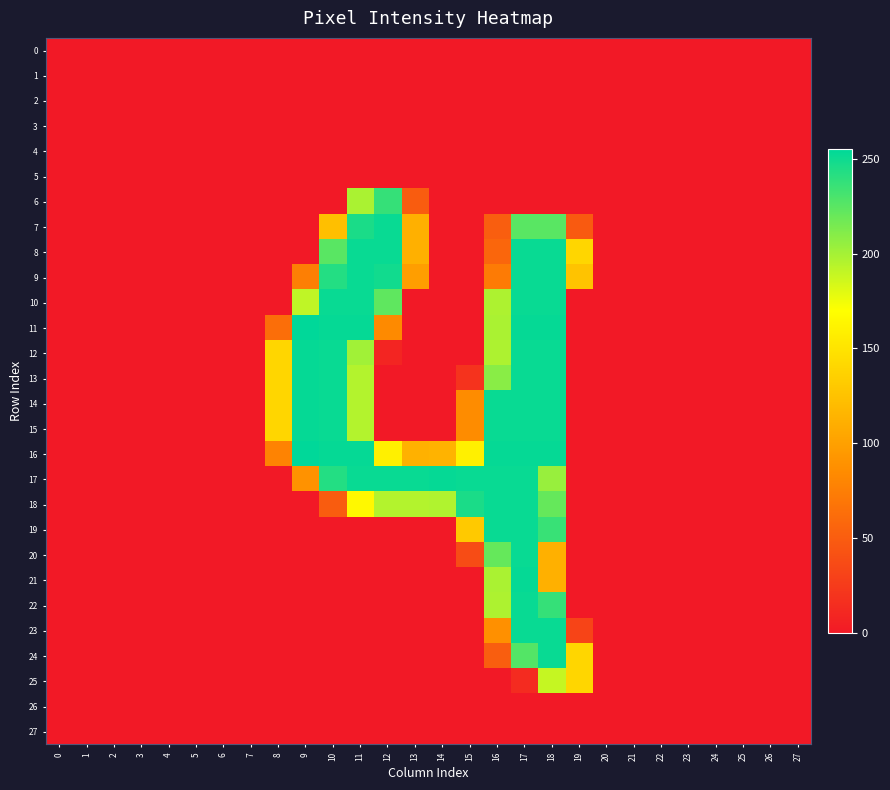

Reading right to left, list all the values displayed in this chart.

0: 27=0	26=0	25=0	24=0	23=0	22=0	21=0	20=0	19=0	18=0	17=0	16=0	15=0	14=0	13=0	12=0	11=0	10=0	9=0	8=0	7=0	6=0	5=0	4=0	3=0	2=0	1=0	0=0
1: 27=0	26=0	25=0	24=0	23=0	22=0	21=0	20=0	19=0	18=0	17=0	16=0	15=0	14=0	13=0	12=0	11=0	10=0	9=0	8=0	7=0	6=0	5=0	4=0	3=0	2=0	1=0	0=0
2: 27=0	26=0	25=0	24=0	23=0	22=0	21=0	20=0	19=0	18=0	17=0	16=0	15=0	14=0	13=0	12=0	11=0	10=0	9=0	8=0	7=0	6=0	5=0	4=0	3=0	2=0	1=0	0=0
3: 27=0	26=0	25=0	24=0	23=0	22=0	21=0	20=0	19=0	18=0	17=0	16=0	15=0	14=0	13=0	12=0	11=0	10=0	9=0	8=0	7=0	6=0	5=0	4=0	3=0	2=0	1=0	0=0
4: 27=0	26=0	25=0	24=0	23=0	22=0	21=0	20=0	19=0	18=0	17=0	16=0	15=0	14=0	13=0	12=0	11=0	10=0	9=0	8=0	7=0	6=0	5=0	4=0	3=0	2=0	1=0	0=0
5: 27=0	26=0	25=0	24=0	23=0	22=0	21=0	20=0	19=0	18=0	17=0	16=0	15=0	14=0	13=0	12=0	11=0	10=0	9=0	8=0	7=0	6=0	5=0	4=0	3=0	2=0	1=0	0=0
6: 27=0	26=0	25=0	24=0	23=0	22=0	21=0	20=0	19=0	18=0	17=0	16=0	15=0	14=0	13=50	12=237	11=198	10=0	9=0	8=0	7=0	6=0	5=0	4=0	3=0	2=0	1=0	0=0
7: 27=0	26=0	25=0	24=0	23=0	22=0	21=0	20=0	19=48	18=225	17=225	16=51	15=0	14=0	13=112	12=252	11=246	10=123	9=0	8=0	7=0	6=0	5=0	4=0	3=0	2=0	1=0	0=0
8: 27=0	26=0	25=0	24=0	23=0	22=0	21=0	20=0	19=140	18=252	17=252	16=57	15=0	14=0	13=112	12=252	11=252	10=225	9=0	8=0	7=0	6=0	5=0	4=0	3=0	2=0	1=0	0=0
9: 27=0	26=0	25=0	24=0	23=0	22=0	21=0	20=0	19=126	18=252	17=252	16=73	15=0	14=0	13=99	12=249	11=252	10=243	9=76	8=0	7=0	6=0	5=0	4=0	3=0	2=0	1=0	0=0
10: 27=0	26=0	25=0	24=0	23=0	22=0	21=0	20=0	19=0	18=252	17=252	16=197	15=0	14=0	13=0	12=223	11=252	10=252	9=191	8=0	7=0	6=0	5=0	4=0	3=0	2=0	1=0	0=0
11: 27=0	26=0	25=0	24=0	23=0	22=0	21=0	20=0	19=0	18=253	17=253	16=198	15=0	14=0	13=0	12=84	11=253	10=253	9=255	8=63	7=0	6=0	5=0	4=0	3=0	2=0	1=0	0=0
12: 27=0	26=0	25=0	24=0	23=0	22=0	21=0	20=0	19=0	18=252	17=252	16=197	15=0	14=0	13=0	12=9	11=201	10=252	9=253	8=140	7=0	6=0	5=0	4=0	3=0	2=0	1=0	0=0
13: 27=0	26=0	25=0	24=0	23=0	22=0	21=0	20=0	19=0	18=252	17=252	16=209	15=19	14=0	13=0	12=0	11=195	10=252	9=253	8=140	7=0	6=0	5=0	4=0	3=0	2=0	1=0	0=0
14: 27=0	26=0	25=0	24=0	23=0	22=0	21=0	20=0	19=0	18=252	17=252	16=252	15=85	14=0	13=0	12=0	11=195	10=252	9=253	8=140	7=0	6=0	5=0	4=0	3=0	2=0	1=0	0=0
15: 27=0	26=0	25=0	24=0	23=0	22=0	21=0	20=0	19=0	18=252	17=252	16=252	15=85	14=0	13=0	12=0	11=195	10=252	9=253	8=140	7=0	6=0	5=0	4=0	3=0	2=0	1=0	0=0
16: 27=0	26=0	25=0	24=0	23=0	22=0	21=0	20=0	19=0	18=253	17=253	16=253	15=159	14=114	13=113	12=159	11=253	10=253	9=255	8=79	7=0	6=0	5=0	4=0	3=0	2=0	1=0	0=0
17: 27=0	26=0	25=0	24=0	23=0	22=0	21=0	20=0	19=0	18=204	17=252	16=252	15=252	14=253	13=252	12=252	11=252	10=243	9=90	8=0	7=0	6=0	5=0	4=0	3=0	2=0	1=0	0=0
18: 27=0	26=0	25=0	24=0	23=0	22=0	21=0	20=0	19=0	18=221	17=252	16=252	15=246	14=196	13=195	12=195	11=165	10=50	9=0	8=0	7=0	6=0	5=0	4=0	3=0	2=0	1=0	0=0
19: 27=0	26=0	25=0	24=0	23=0	22=0	21=0	20=0	19=0	18=236	17=252	16=252	15=130	14=0	13=0	12=0	11=0	10=0	9=0	8=0	7=0	6=0	5=0	4=0	3=0	2=0	1=0	0=0
20: 27=0	26=0	25=0	24=0	23=0	22=0	21=0	20=0	19=0	18=112	17=252	16=221	15=38	14=0	13=0	12=0	11=0	10=0	9=0	8=0	7=0	6=0	5=0	4=0	3=0	2=0	1=0	0=0
21: 27=0	26=0	25=0	24=0	23=0	22=0	21=0	20=0	19=0	18=112	17=253	16=198	15=0	14=0	13=0	12=0	11=0	10=0	9=0	8=0	7=0	6=0	5=0	4=0	3=0	2=0	1=0	0=0
22: 27=0	26=0	25=0	24=0	23=0	22=0	21=0	20=0	19=0	18=237	17=252	16=197	15=0	14=0	13=0	12=0	11=0	10=0	9=0	8=0	7=0	6=0	5=0	4=0	3=0	2=0	1=0	0=0
23: 27=0	26=0	25=0	24=0	23=0	22=0	21=0	20=0	19=32	18=252	17=252	16=88	15=0	14=0	13=0	12=0	11=0	10=0	9=0	8=0	7=0	6=0	5=0	4=0	3=0	2=0	1=0	0=0
24: 27=0	26=0	25=0	24=0	23=0	22=0	21=0	20=0	19=140	18=252	17=227	16=51	15=0	14=0	13=0	12=0	11=0	10=0	9=0	8=0	7=0	6=0	5=0	4=0	3=0	2=0	1=0	0=0
25: 27=0	26=0	25=0	24=0	23=0	22=0	21=0	20=0	19=140	18=189	17=13	16=0	15=0	14=0	13=0	12=0	11=0	10=0	9=0	8=0	7=0	6=0	5=0	4=0	3=0	2=0	1=0	0=0
26: 27=0	26=0	25=0	24=0	23=0	22=0	21=0	20=0	19=0	18=0	17=0	16=0	15=0	14=0	13=0	12=0	11=0	10=0	9=0	8=0	7=0	6=0	5=0	4=0	3=0	2=0	1=0	0=0
27: 27=0	26=0	25=0	24=0	23=0	22=0	21=0	20=0	19=0	18=0	17=0	16=0	15=0	14=0	13=0	12=0	11=0	10=0	9=0	8=0	7=0	6=0	5=0	4=0	3=0	2=0	1=0	0=0